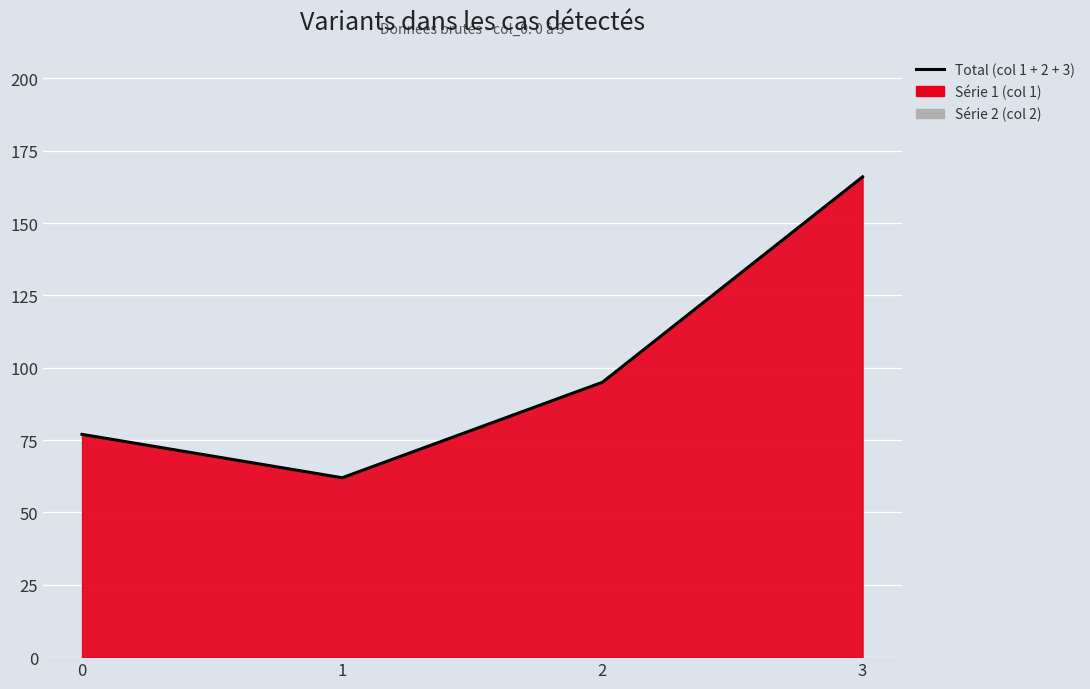

What is the ratio of the value at 1 to the value at 2?

0.7